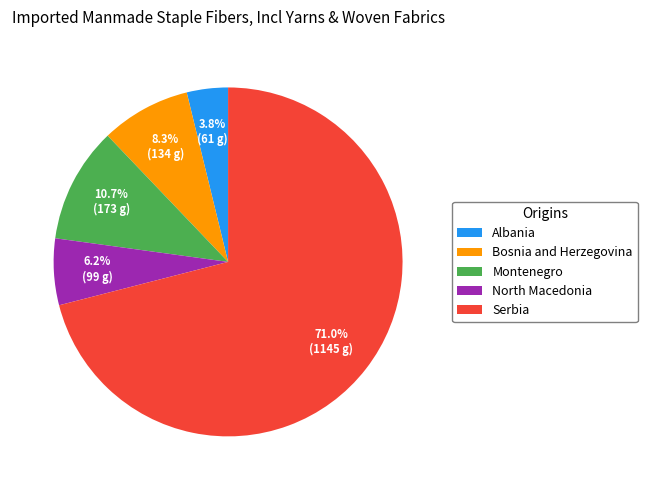

Approximately how many times larger is the value at Bosnia and Herzegovina compared to Albania?

2.2